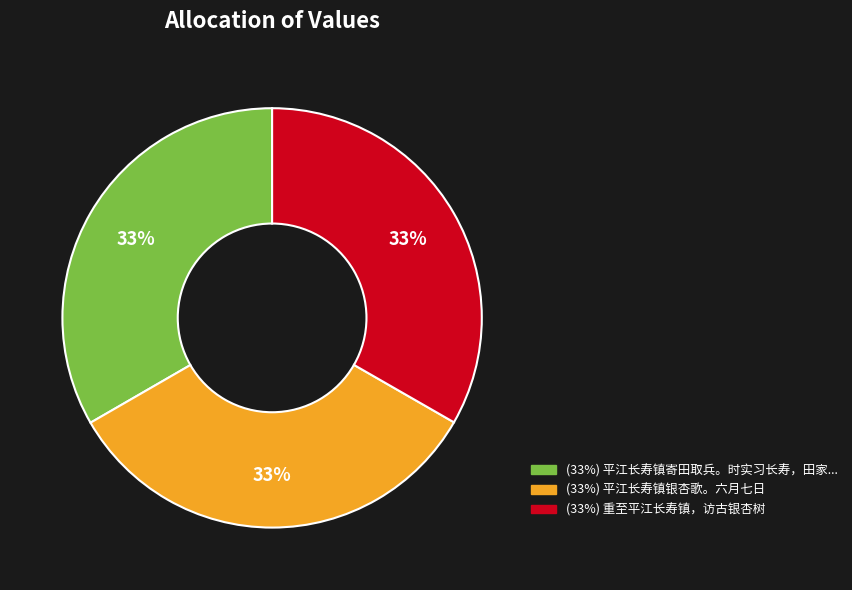

Is there any slice that represents more than half of the pie?

No